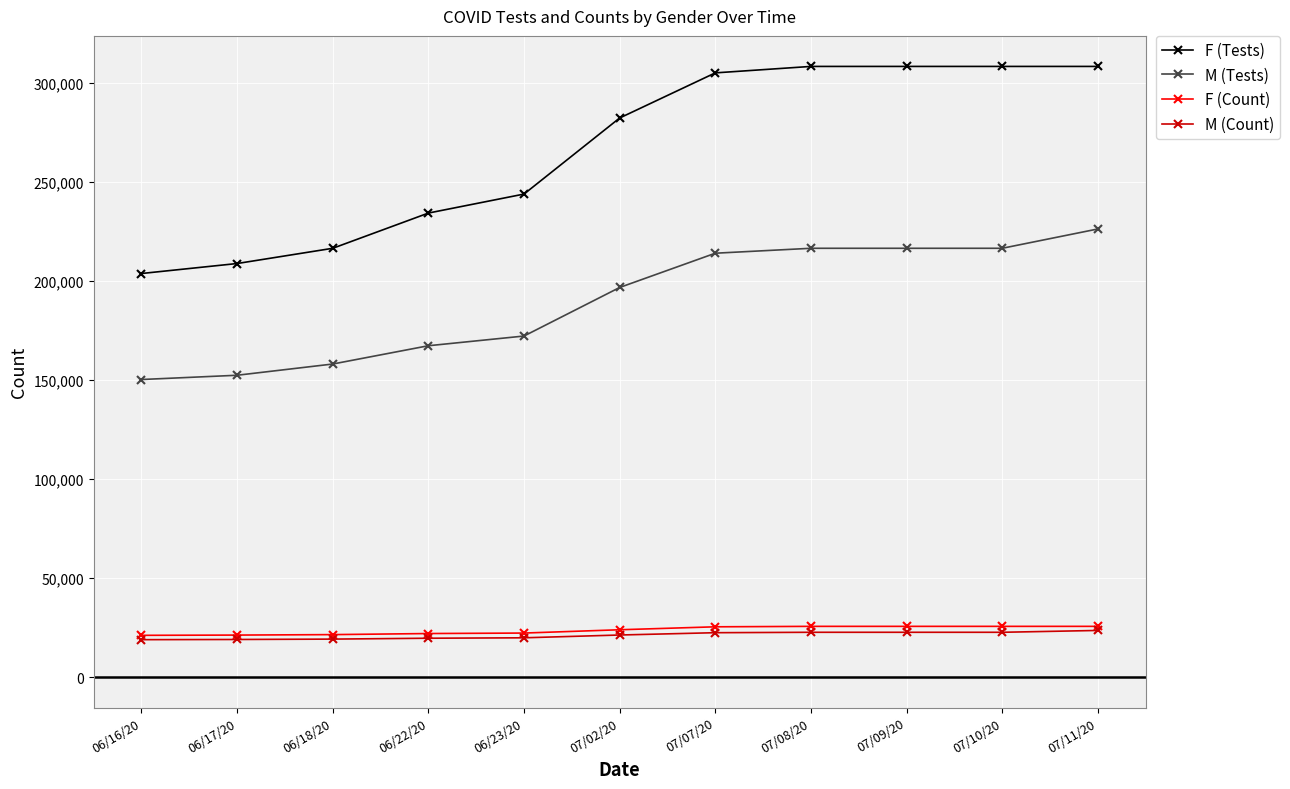

Count the number of categories in the chart.

11